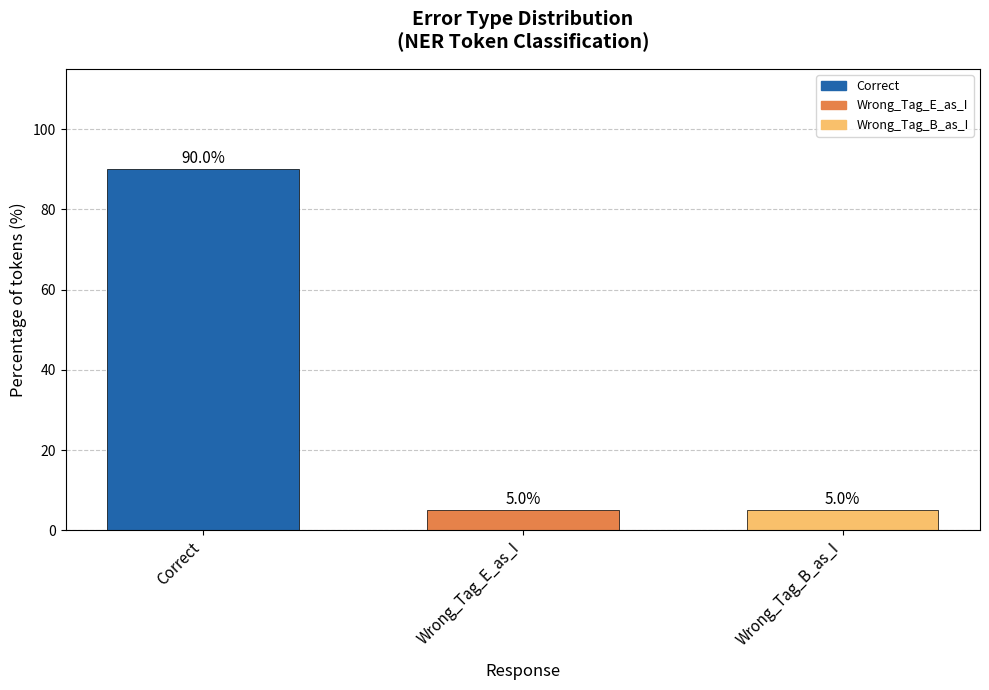

What position from the right is Wrong_Tag_E_as_I?

2